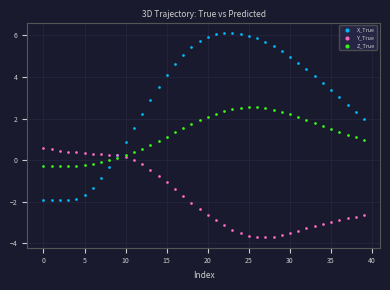

What are all the series names shown in the legend?

X_True, Y_True, Z_True